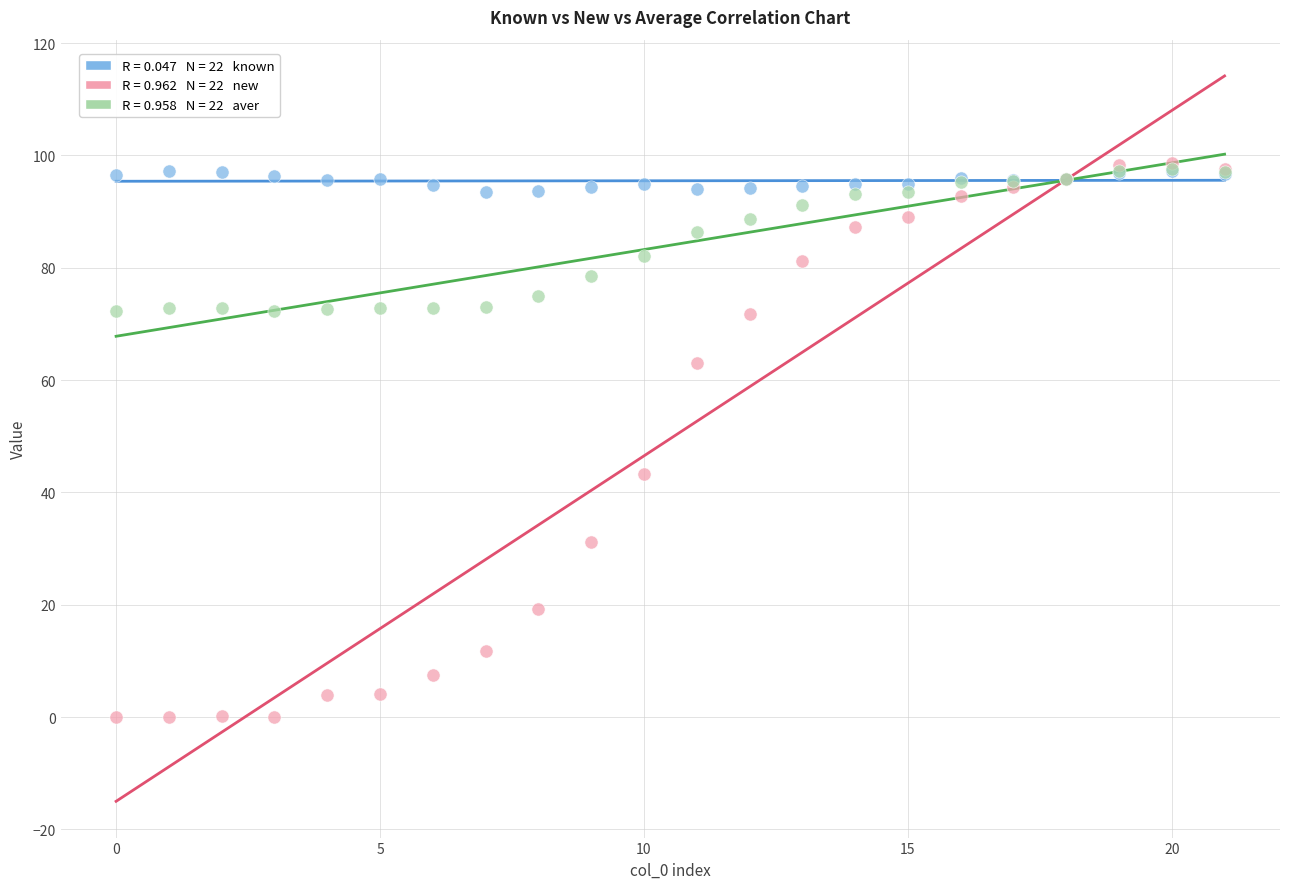

Across all series, what Y value is closest to 49?

43.3